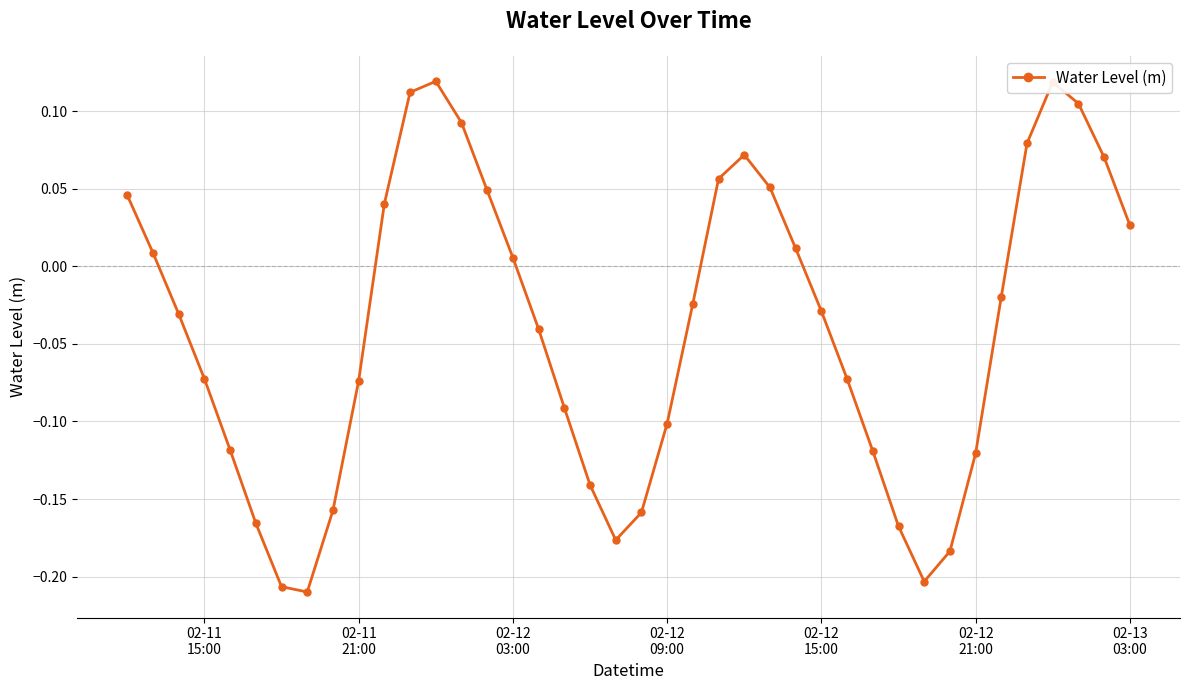

How many values are below 0?

23